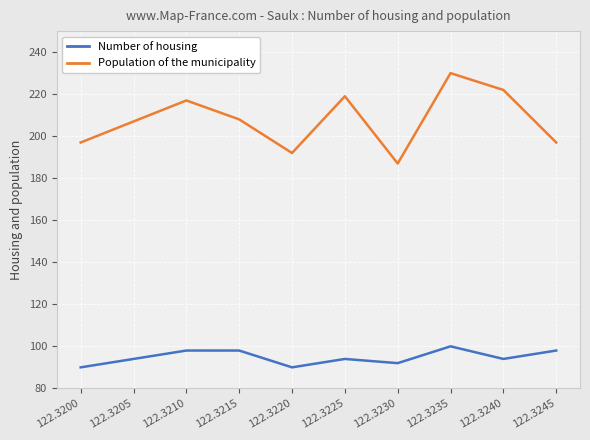

Reading left to right, transcribe all the data shown in this chart.

Number of housing: 90	94	98	98	90	94	92	100	94	98
Population of the municipality: 197	207	217	208	192	219	187	230	222	197